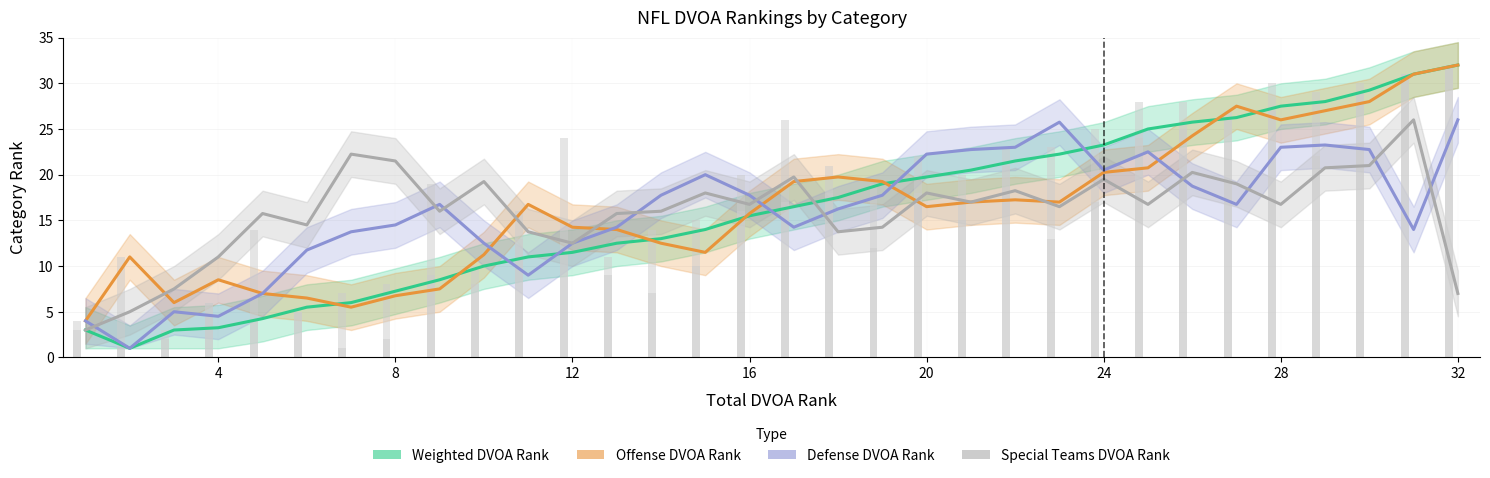

The Special Teams DVOA Rank series shows 9.8 at 8. True or false?

False